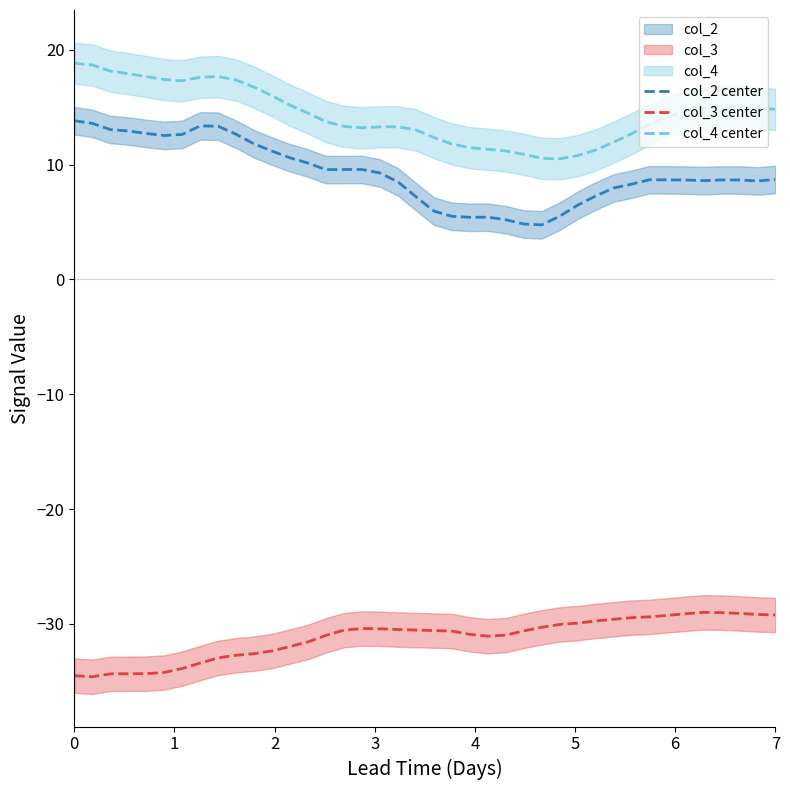

What is the maximum value shown in the chart?

18.8